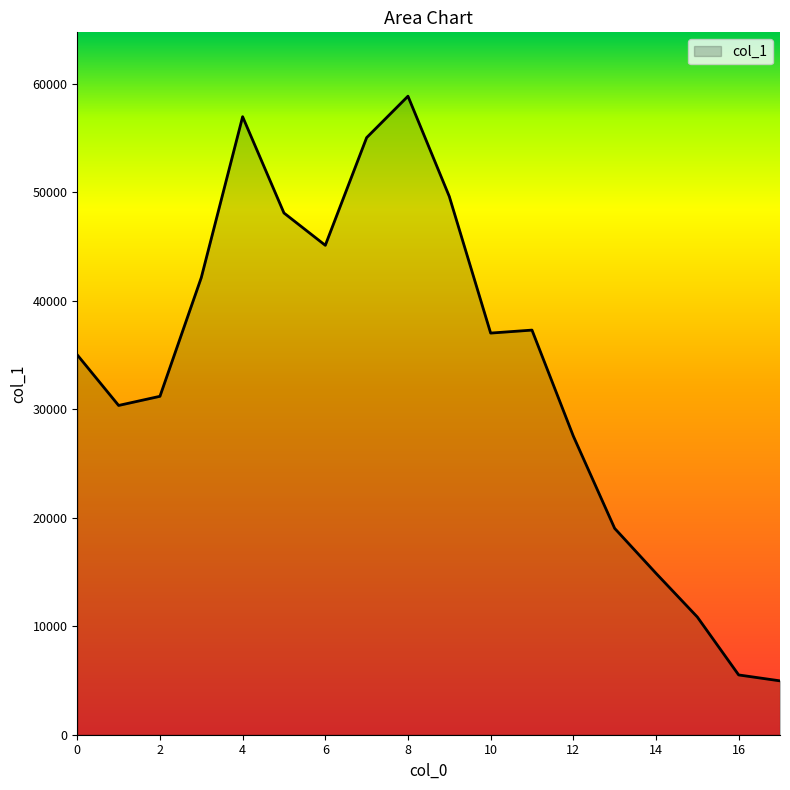

What is the smallest value displayed?

4964